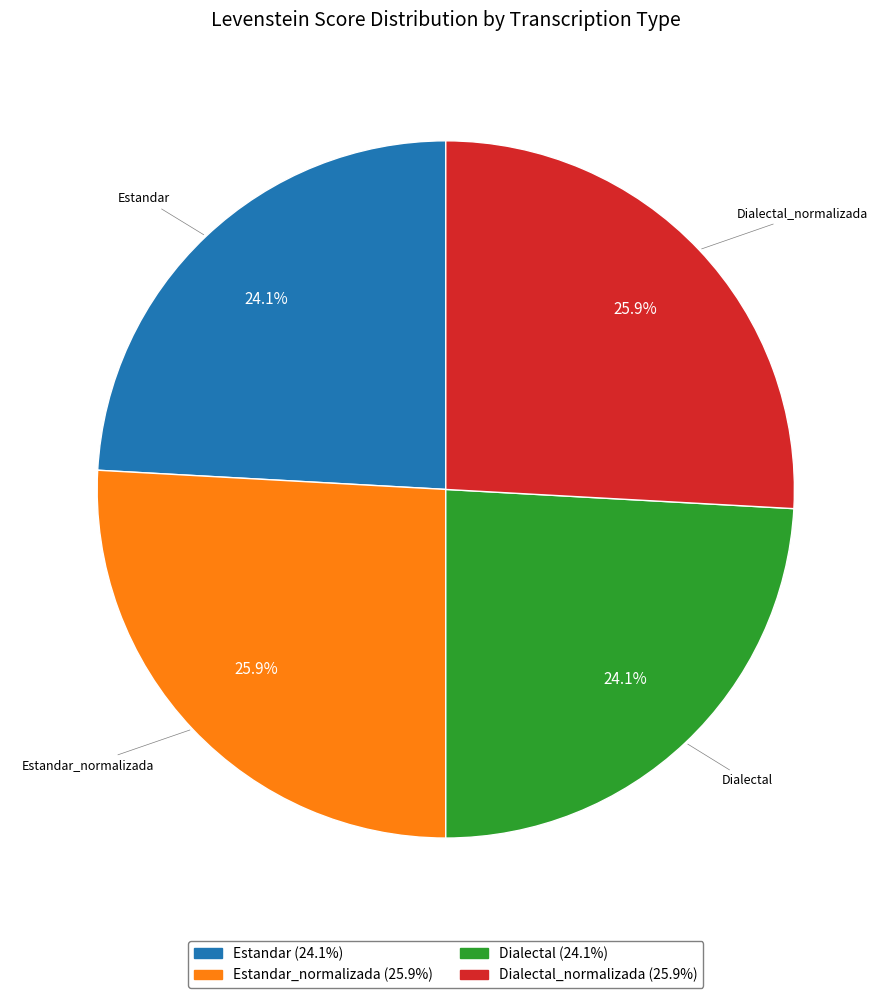

How many segments does this pie chart have?

4